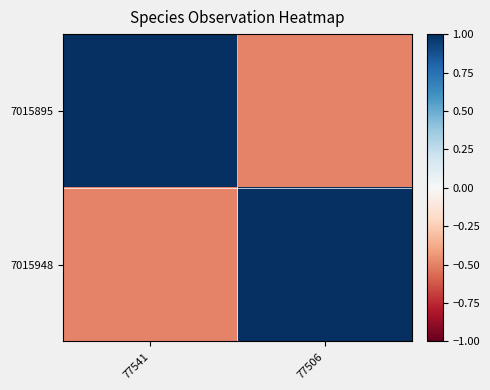

At 77541, list the series in order from largest to smallest.

7015895, 7015948